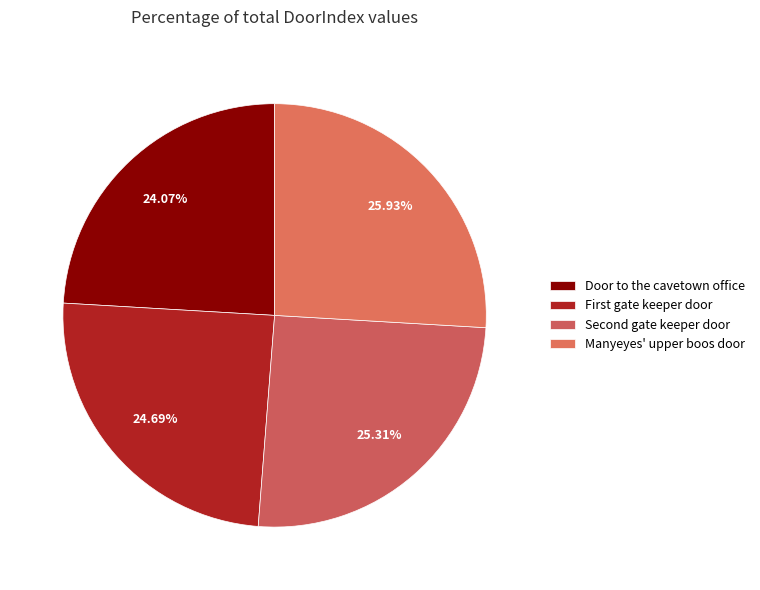

To the nearest percent, what is the difference between the largest and smallest slice percentages?

2%